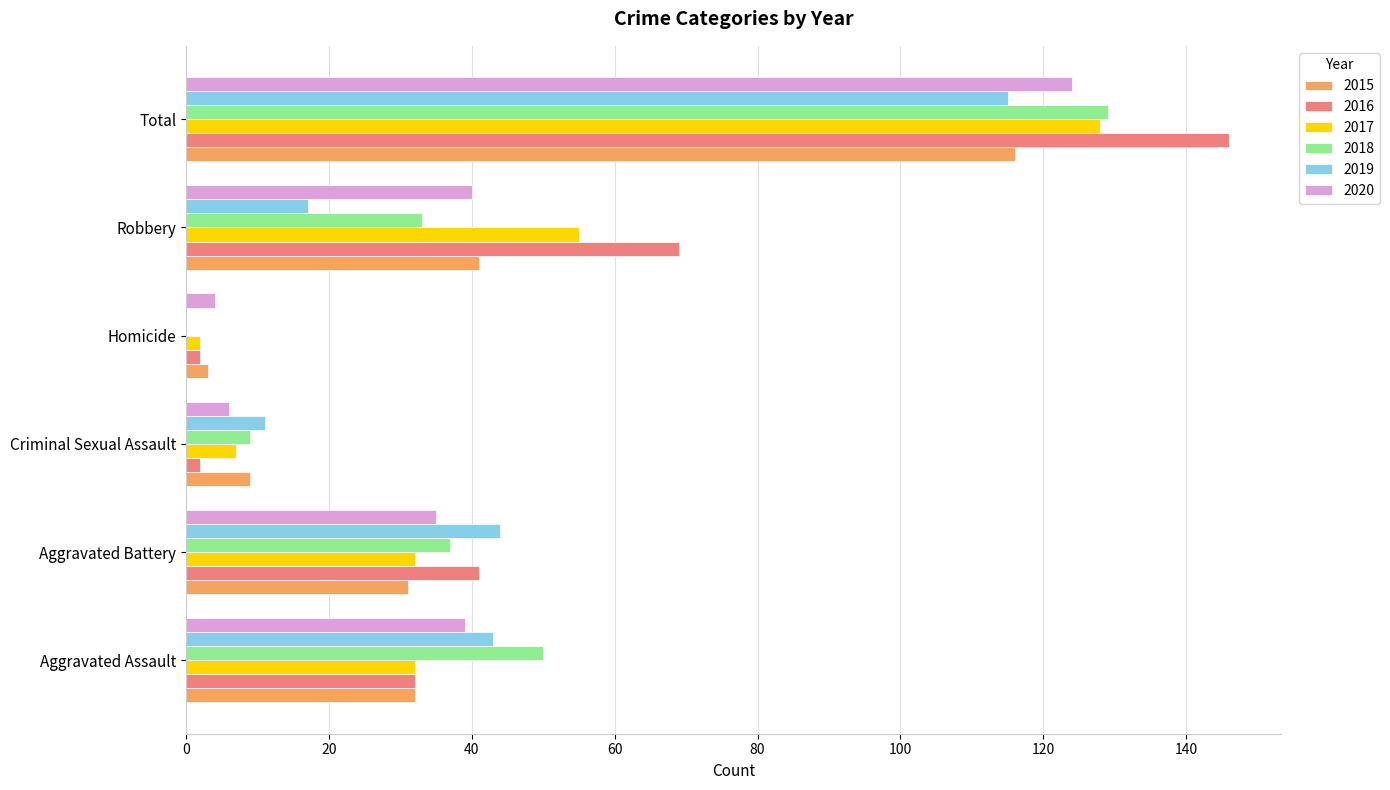

The value of 2017 at Aggravated Assault is 44. True or false?

False